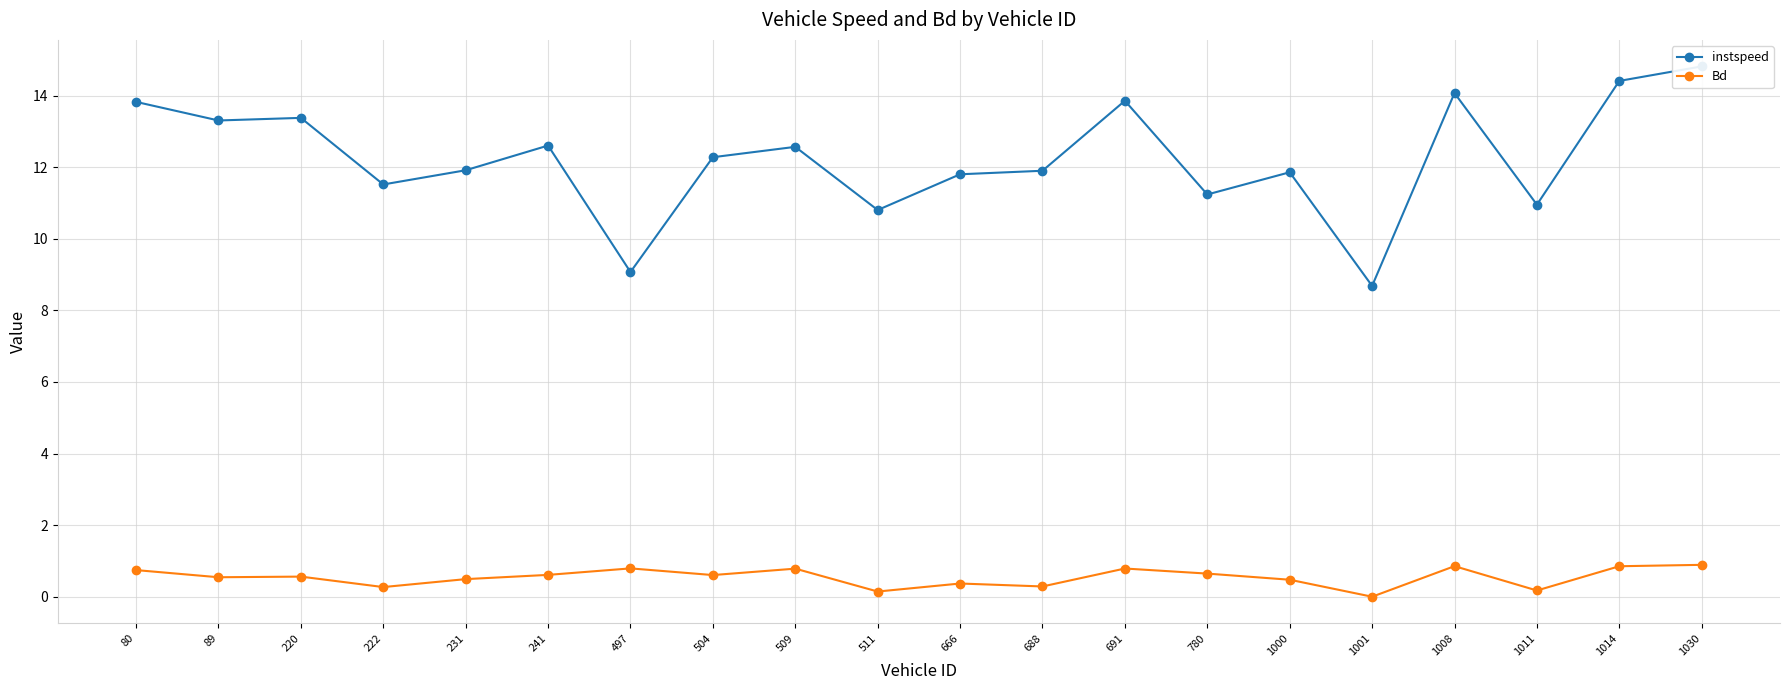

Is this an area chart (filled region under the line)?

No